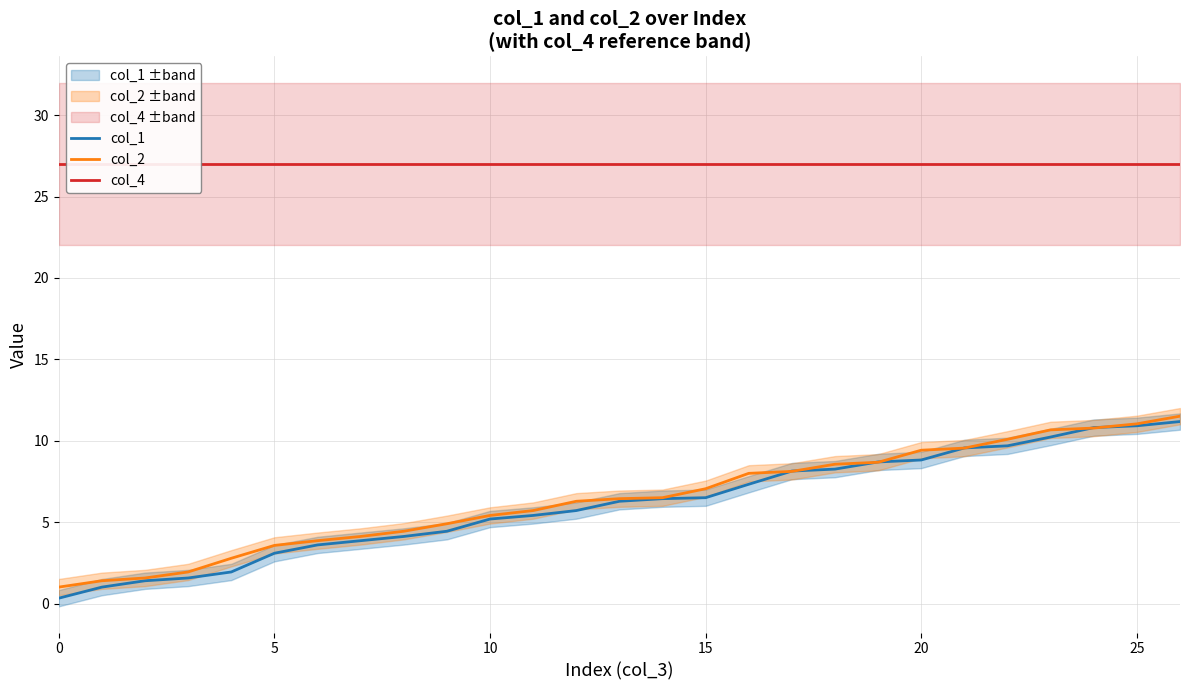

The value of col_4 at 5 is 17.0. True or false?

False